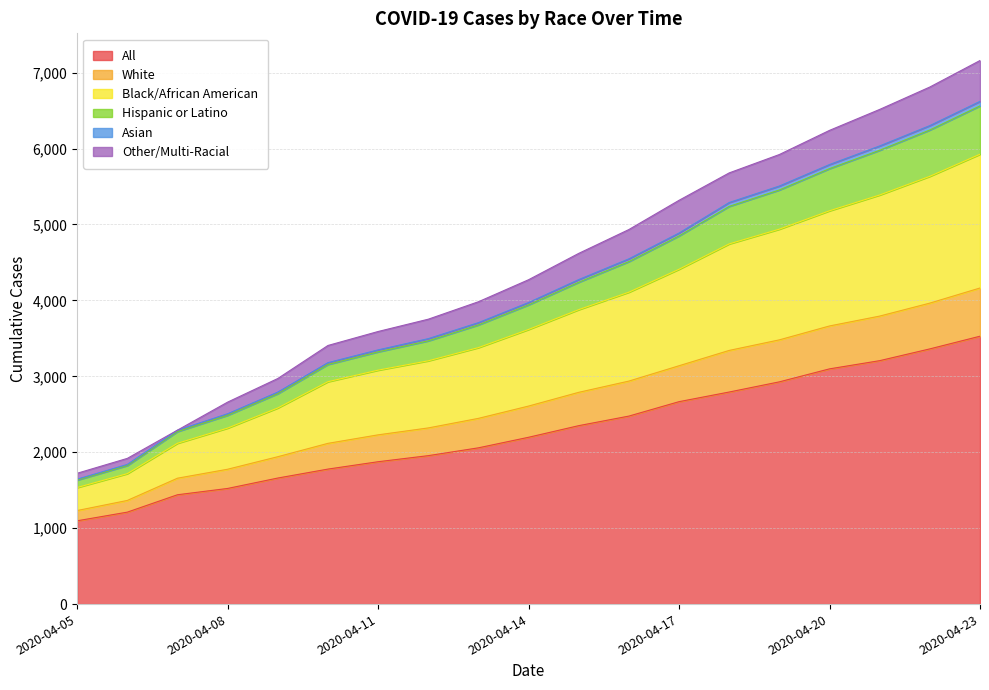

Which category has the highest value in the All series?

2020-04-23